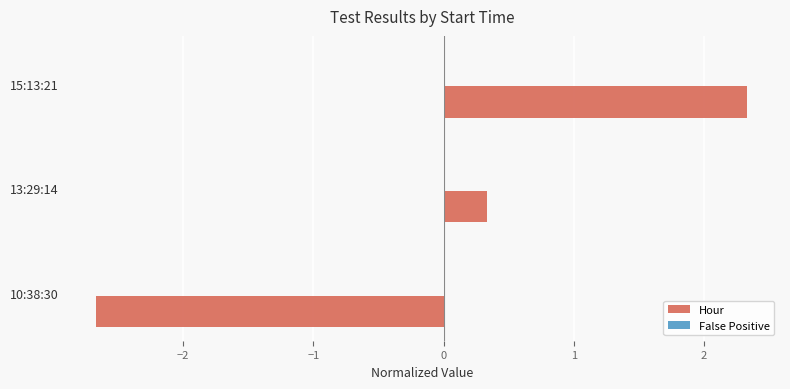

What is the greatest value displayed?

2.3